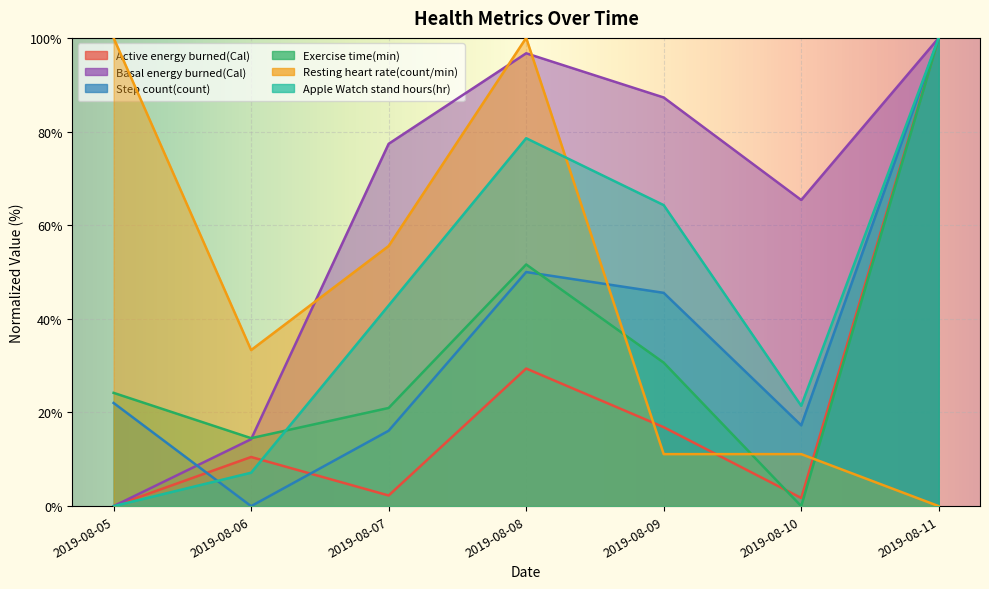

True or false: Active energy burned(Cal) and Exercise time(min) cross at least once.

True